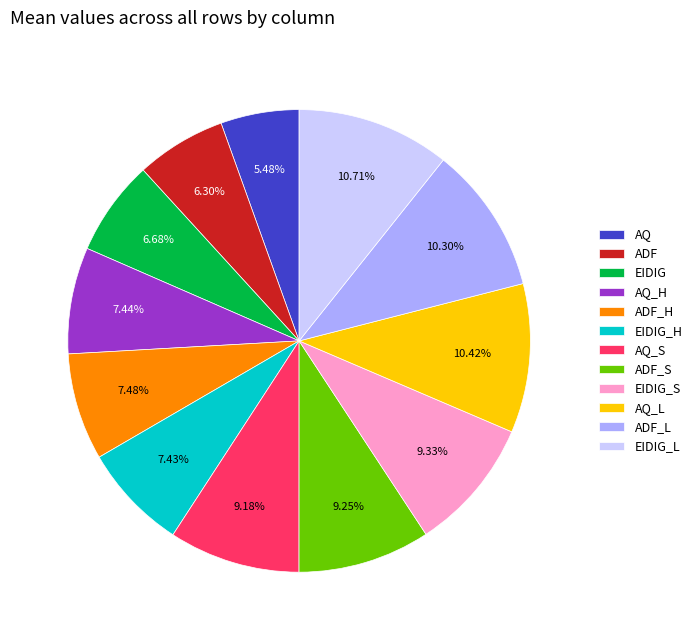

Does ADF_L represent more than half of the total?

No